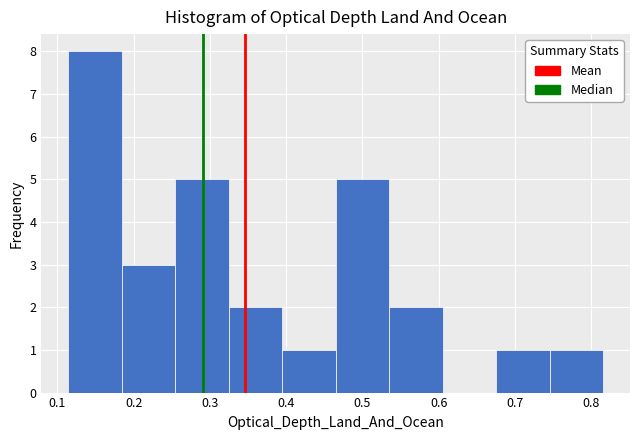

Reading left to right, transcribe this chart: for each bar, give the range it covers on the x-axis and its height. Neither the bar edges nor the heights are printed on the chart, so give them approximately, as read against the axes.

0.11 to 0.18: 8
0.18 to 0.25: 3
0.25 to 0.32: 5
0.32 to 0.39: 2
0.39 to 0.47: 1
0.47 to 0.54: 5
0.54 to 0.61: 2
0.61 to 0.68: 0
0.68 to 0.75: 1
0.75 to 0.82: 1